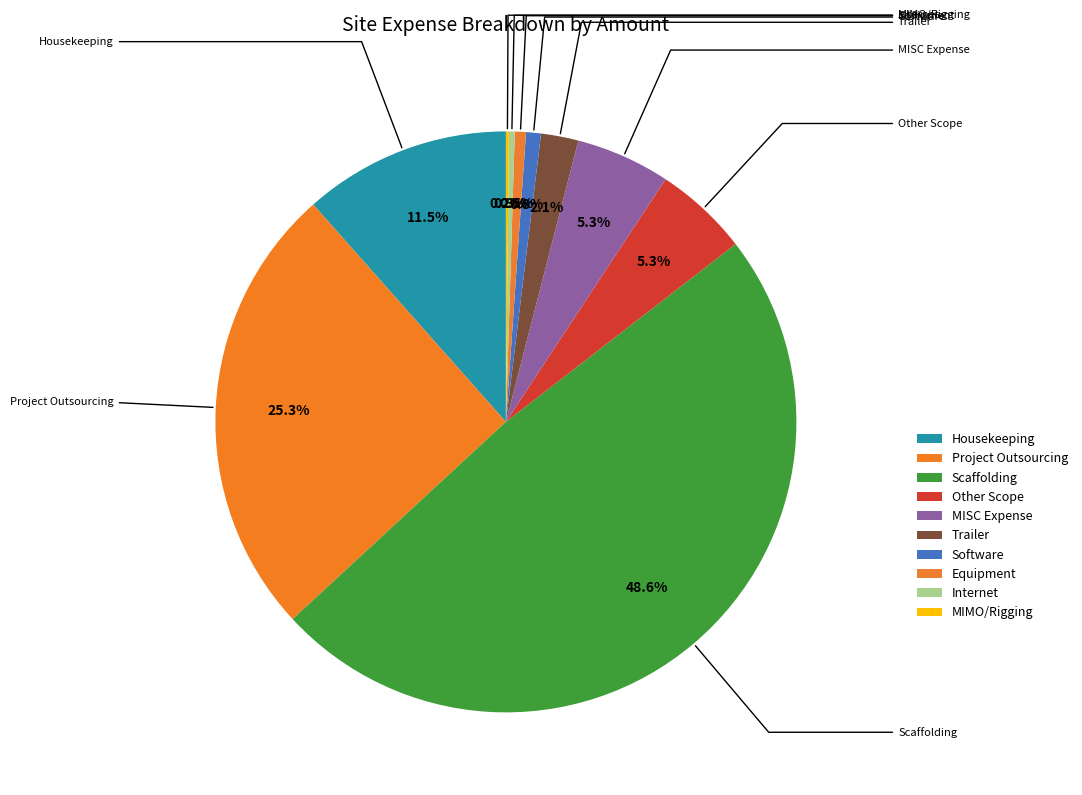

Count the number of slices in the pie.

10